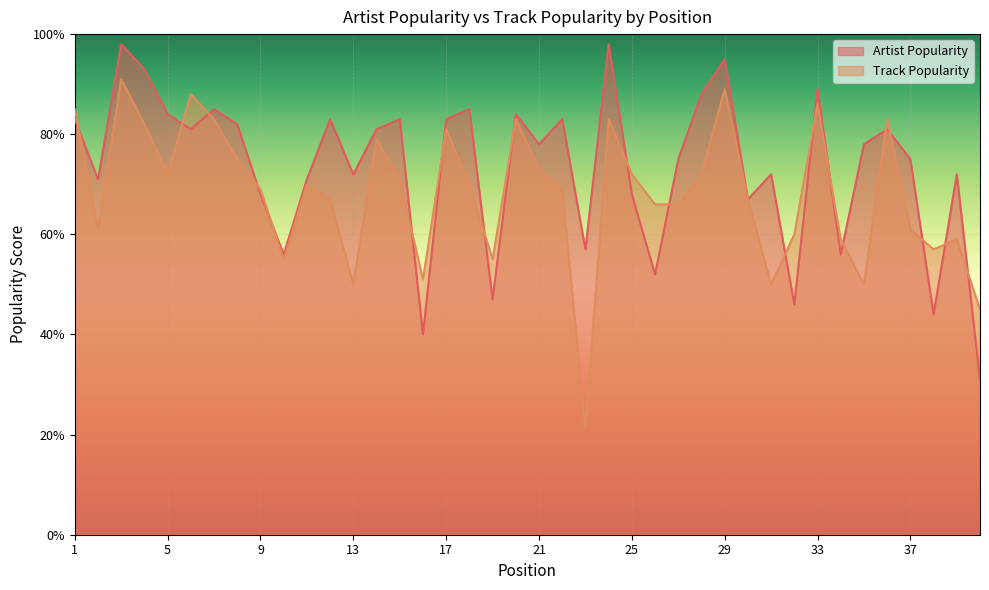

What is the sum of the Artist Popularity values at 36 and 1?

164